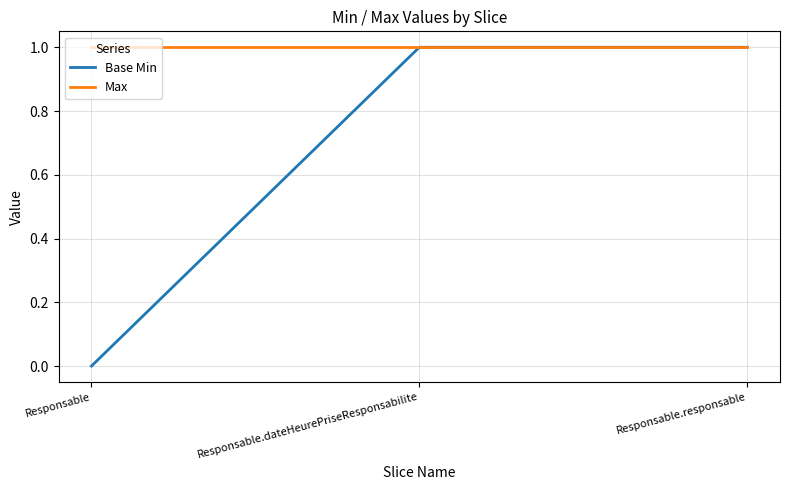

Is it true that Base Min equals 1 at Responsable.dateHeurePriseResponsabilite?

True